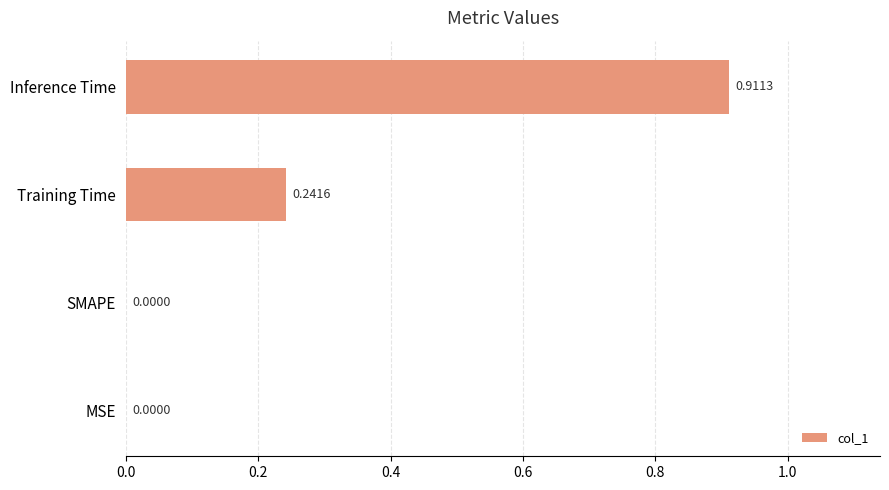

How many data points does each series have?

4